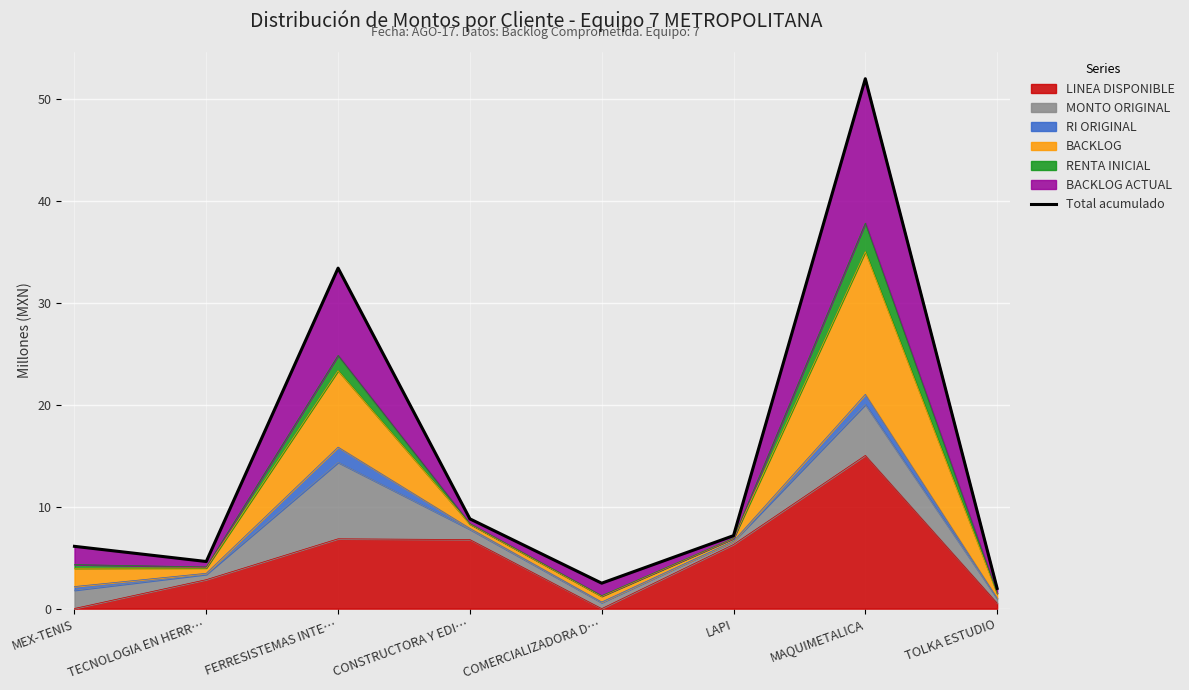

At which category does the data reach its first local valley?

TECNOLOGIA EN HERR…